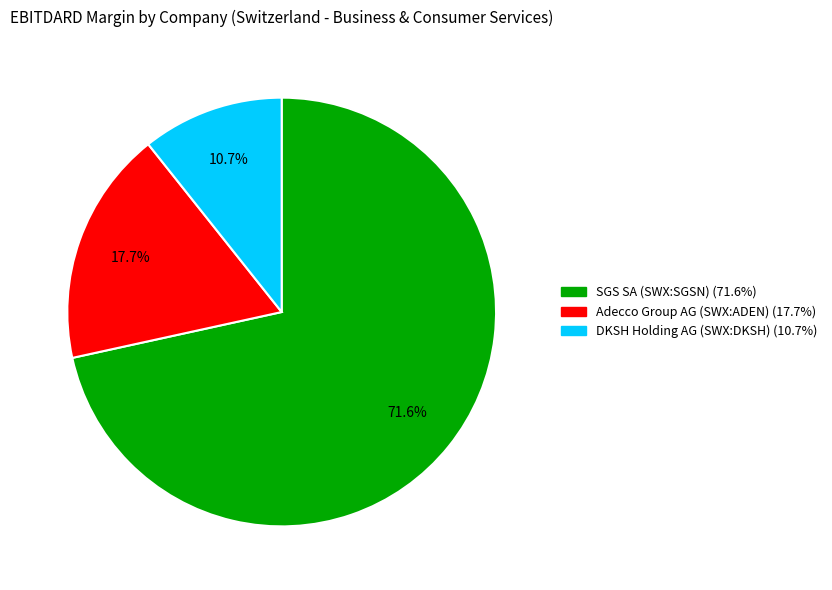

Which category has the biggest portion of the pie?

SGS SA (SWX:SGSN)